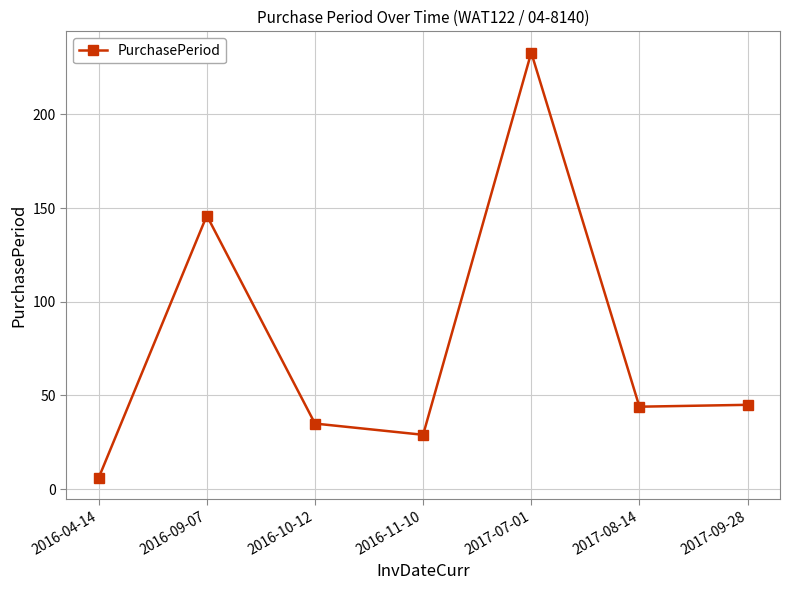

What is the change in value from 2016-04-14 to 2016-11-10?

+23